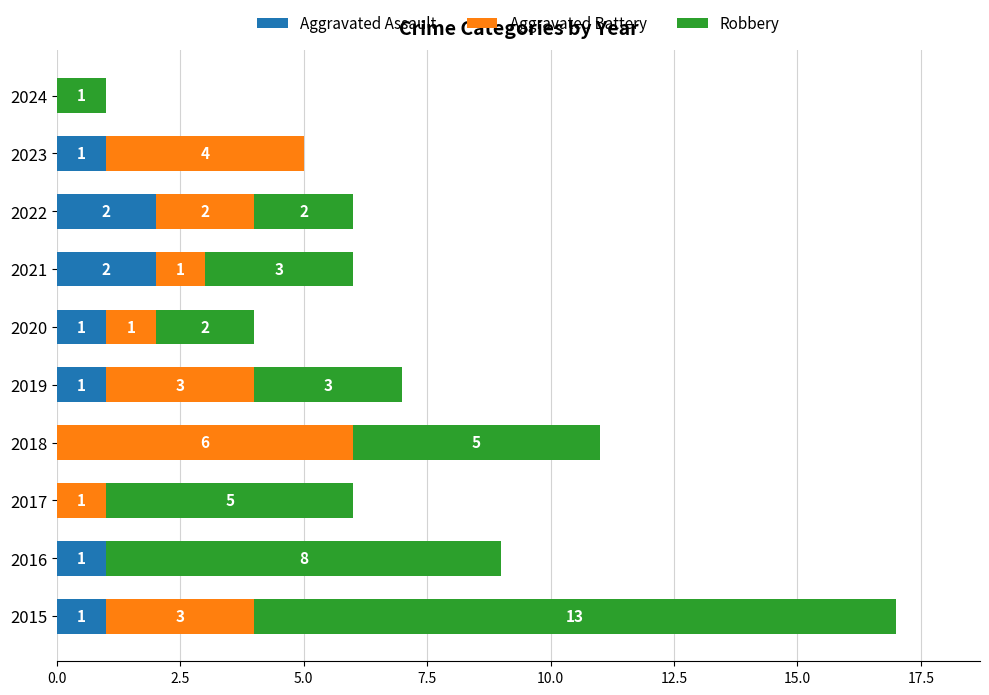

At which category is the sum across all series the highest?

2015